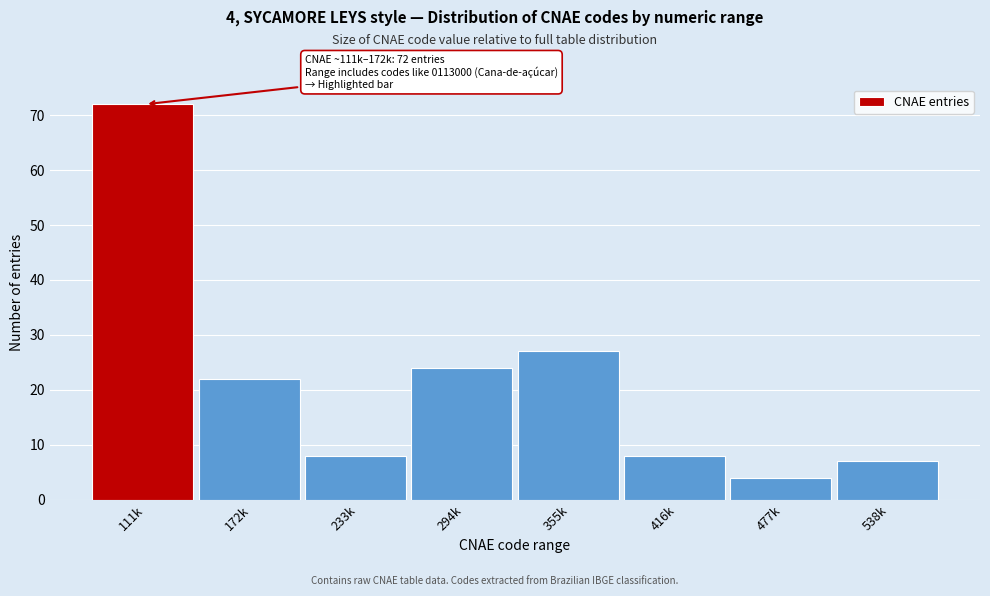

Reading right to left, what are all the values shown in this chart?

538k=7	477k=4	416k=8	355k=27	294k=24	233k=8	172k=22	111k=72